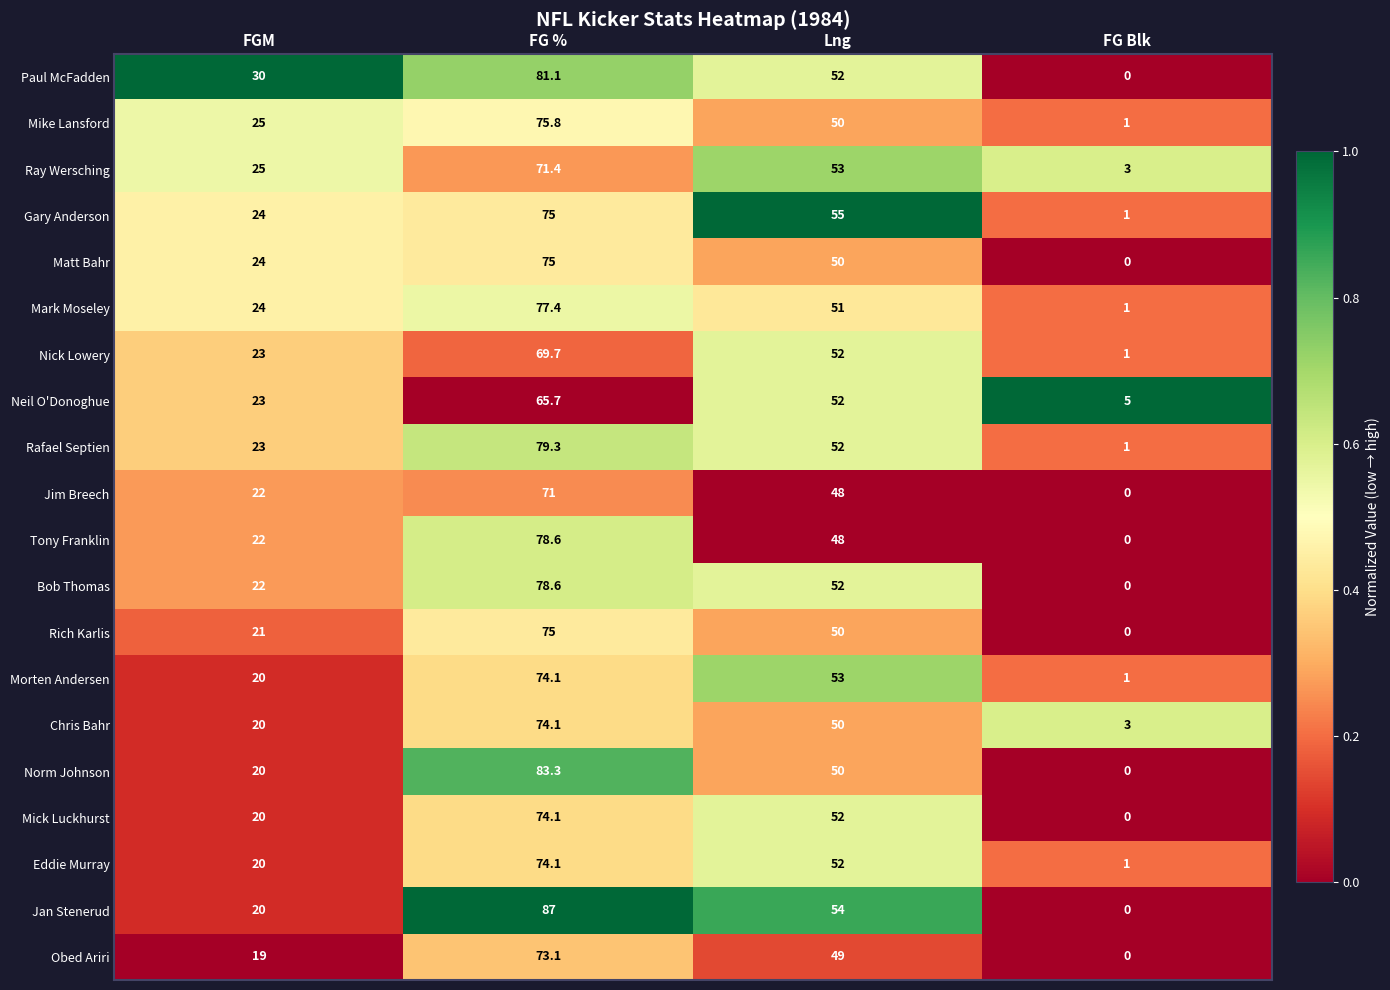

How many series are shown in this chart?

20